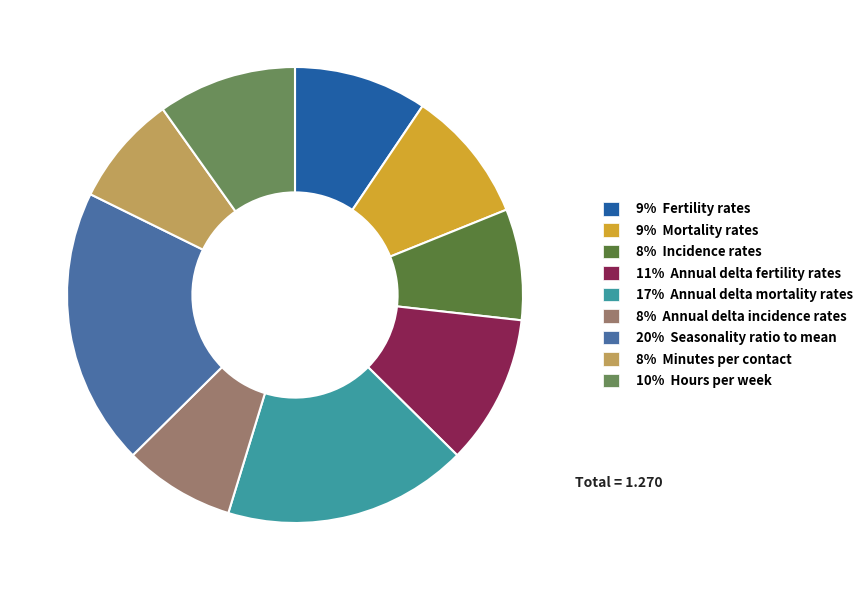

Which slice is the smallest?

Incidence rates